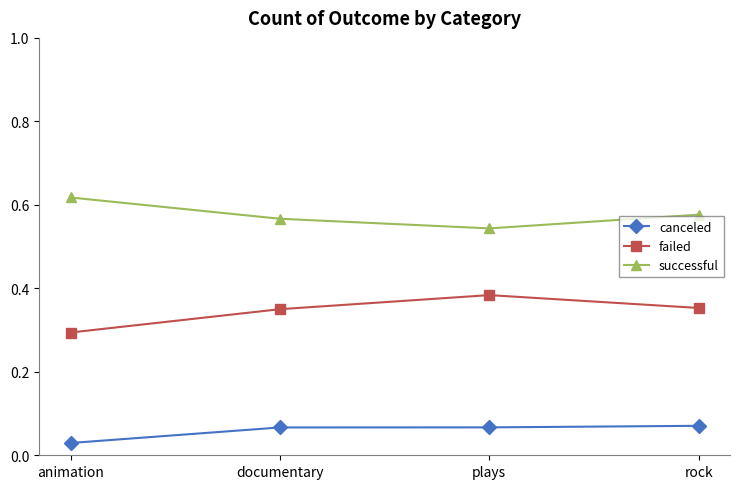

The failed series shows 0.6 at documentary. True or false?

False